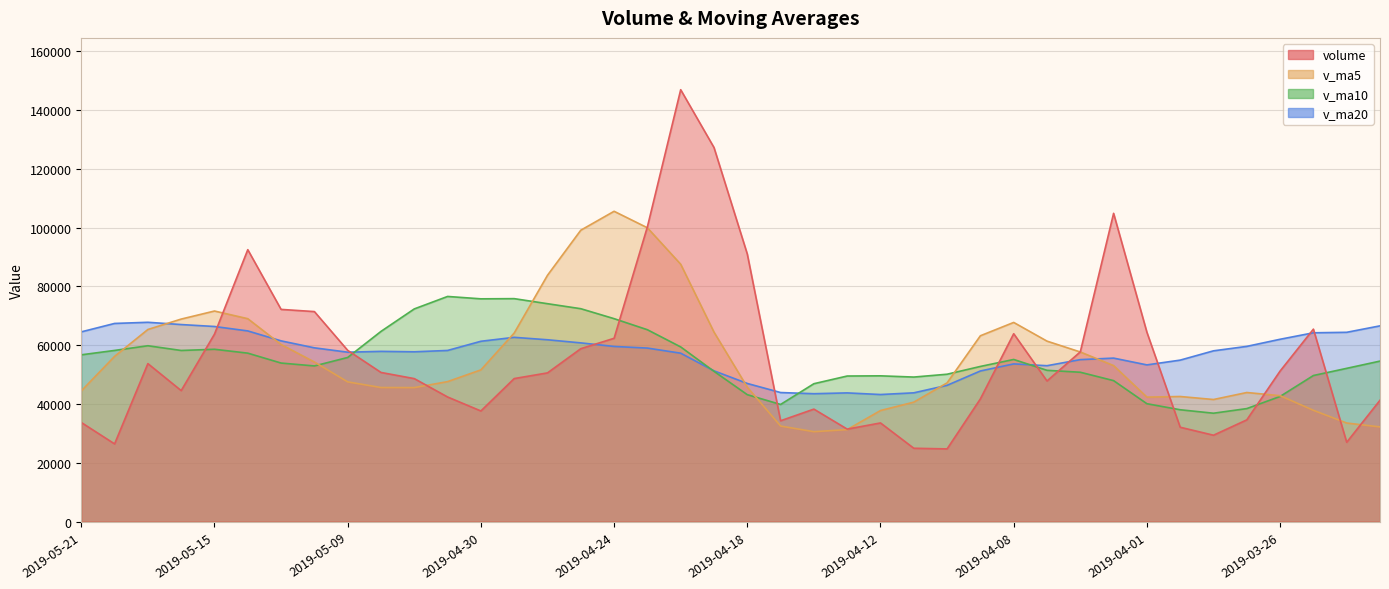

What is the highest value of the v_ma10 series?

76580.2